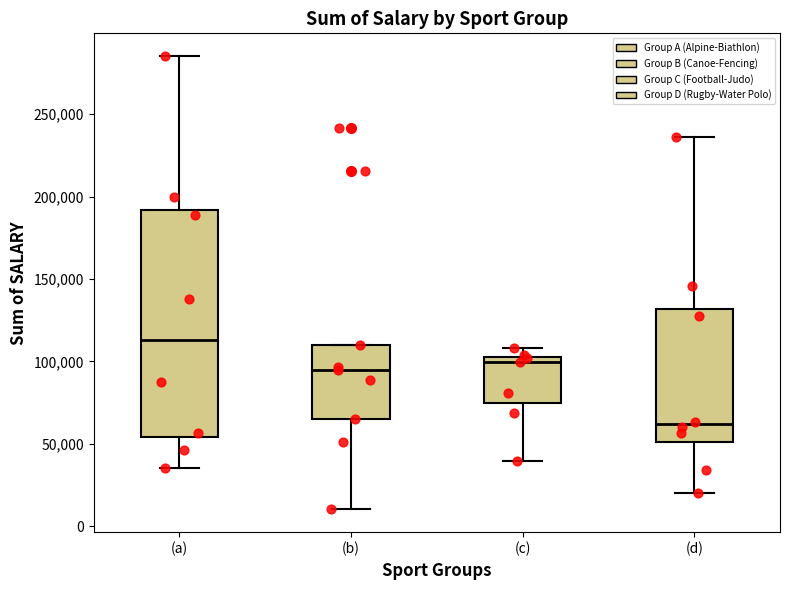

Reading left to right, read every box against the y-axis: the position of its median line, the range the box covers, and the ends of its whiskers. The values are not printed on the chart, so give them approximately, as read against the axis.

(a): median 115000, box 55000 to 190000, whiskers 35000 to 285000
(b): median 95000, box 65000 to 110000, whiskers 10000 to 110000
(c): median 100000, box 75000 to 105000, whiskers 40000 to 110000
(d): median 60000, box 50000 to 130000, whiskers 20000 to 235000